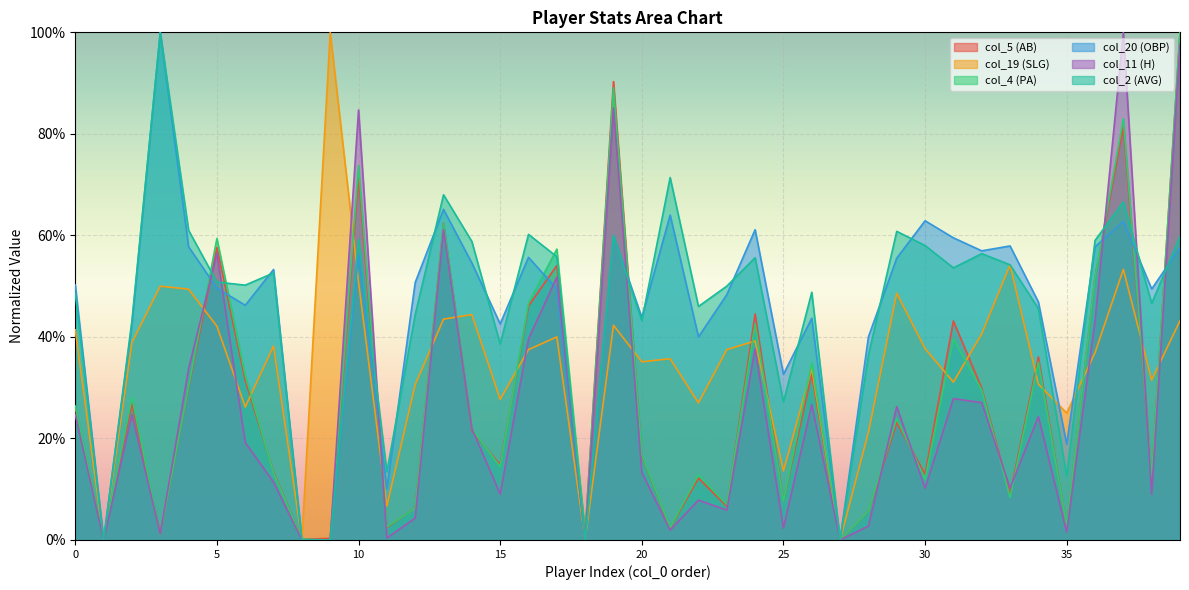

Reading left to right, list all the values displayed in this chart.

col_5 (AB): 0.3	0.0	0.3	0.0	0.3	0.6	0.3	0.1	0.0	0.0	0.7	0.0	0.1	0.6	0.2	0.1	0.5	0.5	0.0	0.9	0.2	0.0	0.1	0.1	0.4	0.1	0.3	0.0	0.1	0.2	0.1	0.4	0.3	0.1	0.4	0.0	0.5	0.8	0.1	1.0
col_19 (SLG): 0.4	0.0	0.4	0.5	0.5	0.4	0.3	0.4	0.0	1.0	0.5	0.1	0.3	0.4	0.4	0.3	0.4	0.4	0.0	0.4	0.4	0.4	0.3	0.4	0.4	0.1	0.3	0.0	0.2	0.5	0.4	0.3	0.4	0.5	0.3	0.2	0.4	0.5	0.3	0.4
col_4 (PA): 0.3	0.0	0.3	0.0	0.3	0.6	0.3	0.1	0.0	0.0	0.7	0.0	0.1	0.6	0.2	0.1	0.5	0.6	0.0	0.9	0.2	0.0	0.1	0.1	0.4	0.1	0.3	0.0	0.1	0.2	0.1	0.4	0.3	0.1	0.4	0.0	0.5	0.8	0.1	1.0
col_20 (OBP): 0.5	0.0	0.4	1.0	0.6	0.5	0.5	0.5	0.0	0.0	0.6	0.1	0.5	0.7	0.5	0.4	0.6	0.5	0.0	0.6	0.4	0.6	0.4	0.5	0.6	0.3	0.4	0.0	0.4	0.6	0.6	0.6	0.6	0.6	0.5	0.2	0.6	0.6	0.5	0.6
col_11 (H): 0.2	0.0	0.2	0.0	0.3	0.6	0.2	0.1	0.0	0.0	0.8	0.0	0.0	0.6	0.2	0.1	0.4	0.5	0.0	0.9	0.1	0.0	0.1	0.1	0.4	0.0	0.3	0.0	0.0	0.3	0.1	0.3	0.3	0.1	0.2	0.0	0.4	1.0	0.1	1.0
col_2 (AVG): 0.5	0.0	0.4	1.0	0.6	0.5	0.5	0.5	0.0	0.0	0.6	0.1	0.4	0.7	0.6	0.4	0.6	0.6	0.0	0.6	0.4	0.7	0.5	0.5	0.6	0.3	0.5	0.0	0.4	0.6	0.6	0.5	0.6	0.5	0.5	0.1	0.6	0.7	0.5	0.6